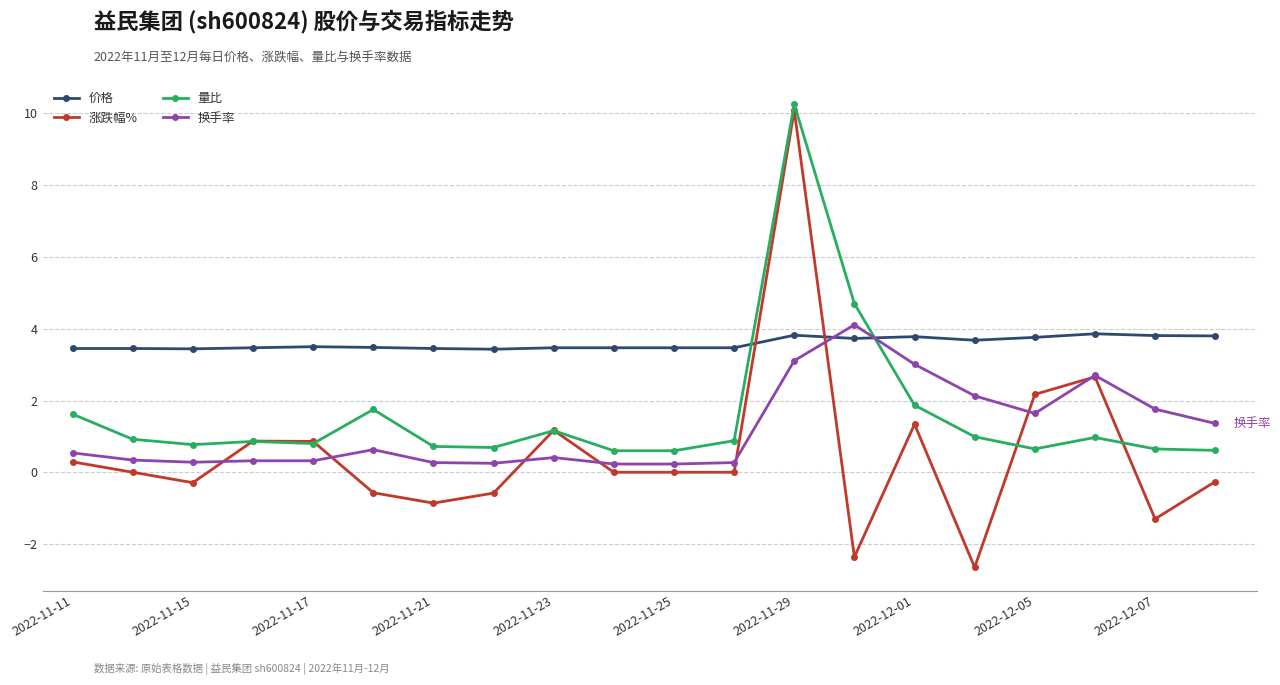

What is the value of the 涨跌幅% point at the 20th from the left?

-0.3